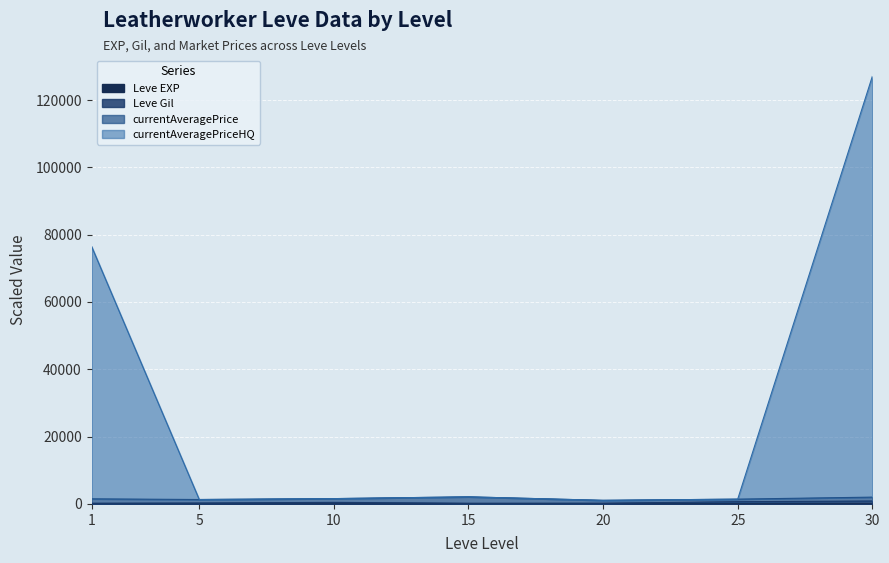

Between 1 and 5, which series saw the biggest shift?

currentAveragePriceHQ